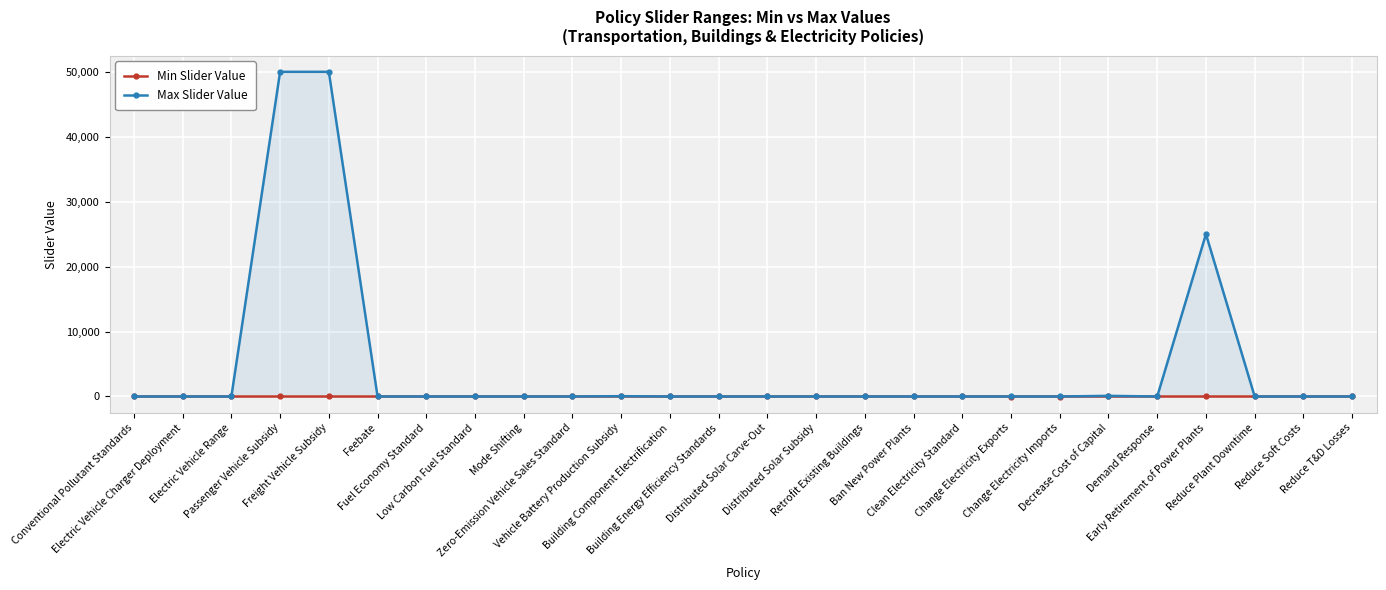

What is the spread (max minus min) of values at Clean Electricity Standard?

1.0